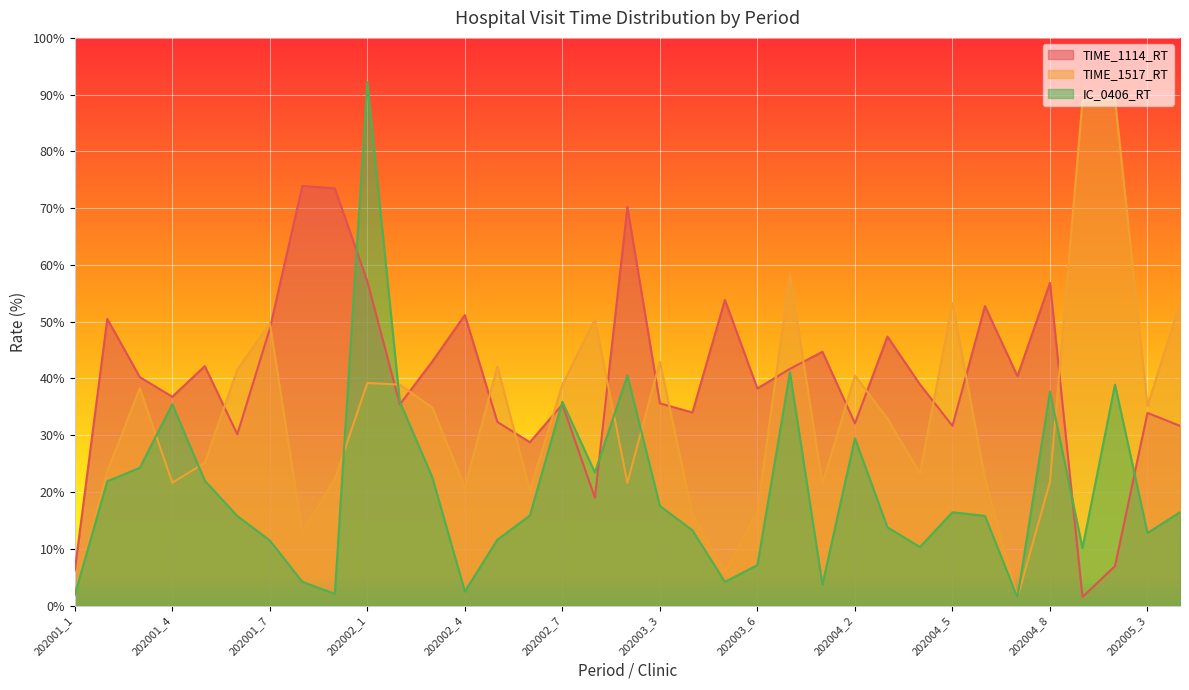

List the series in order of their peak value, highest first.

IC_0406_RT, TIME_1517_RT, TIME_1114_RT